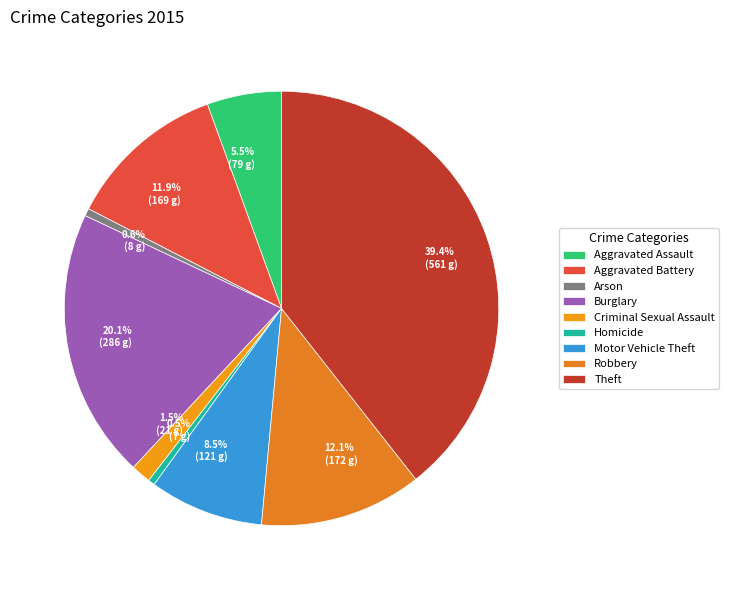

Does Arson account for over 50% of the chart?

No